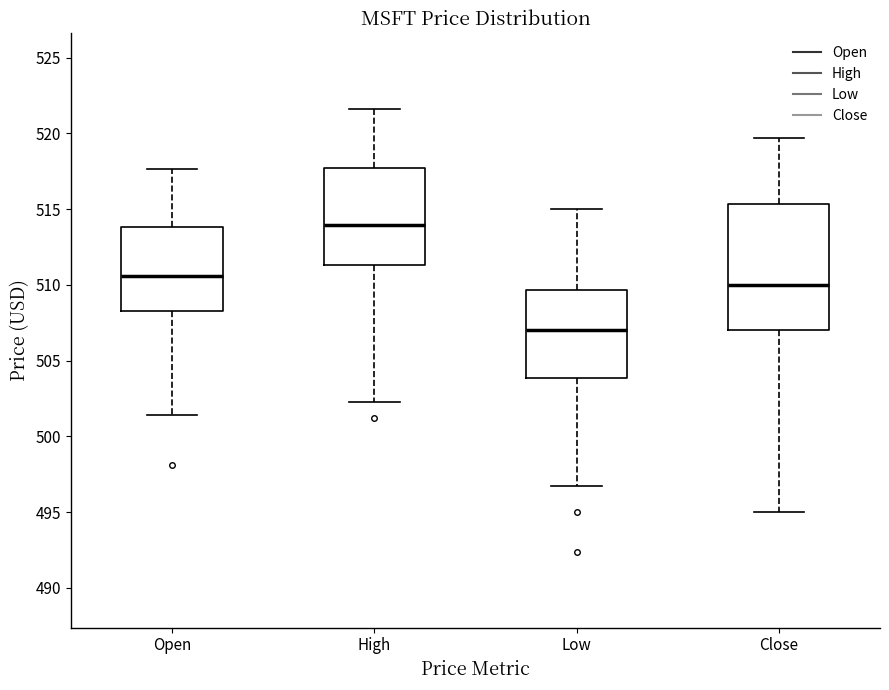

Reading left to right, transcribe this box plot: for each box, give where its median line is, the range the box spans, and where its two whiskers end, as read against the y-axis. The values are not printed on the chart, so give them approximately, as read against the axis.

Open: median 510.5, box 508.5 to 514.0, whiskers 501.5 to 517.5
High: median 514.0, box 511.5 to 517.5, whiskers 502.5 to 521.5
Low: median 507.0, box 504.0 to 509.5, whiskers 496.5 to 515.0
Close: median 510.0, box 507.0 to 515.5, whiskers 495.0 to 519.5